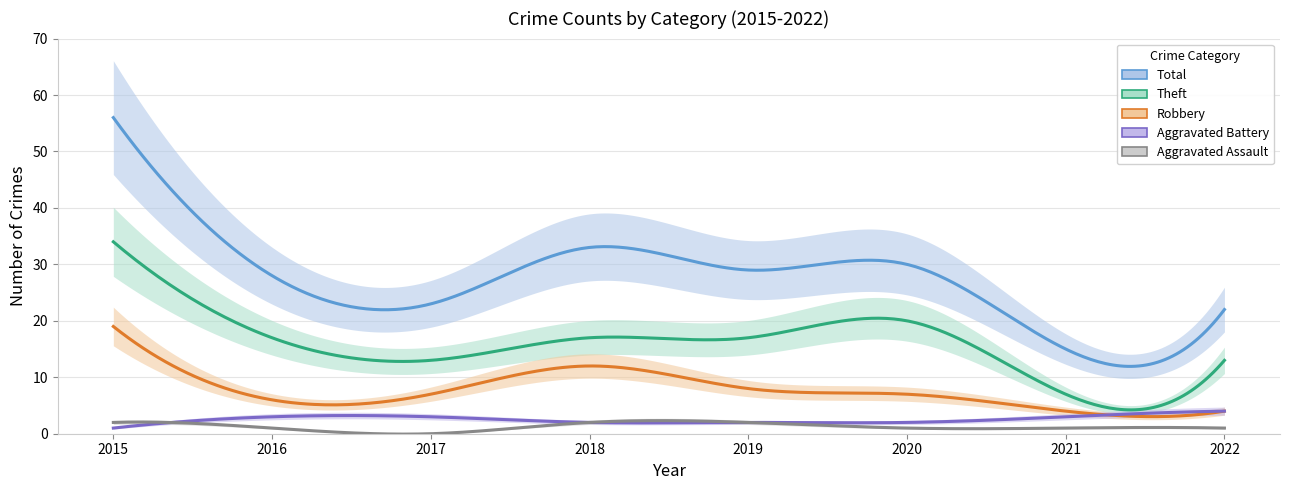

Which series has the largest total across all categories?

Total